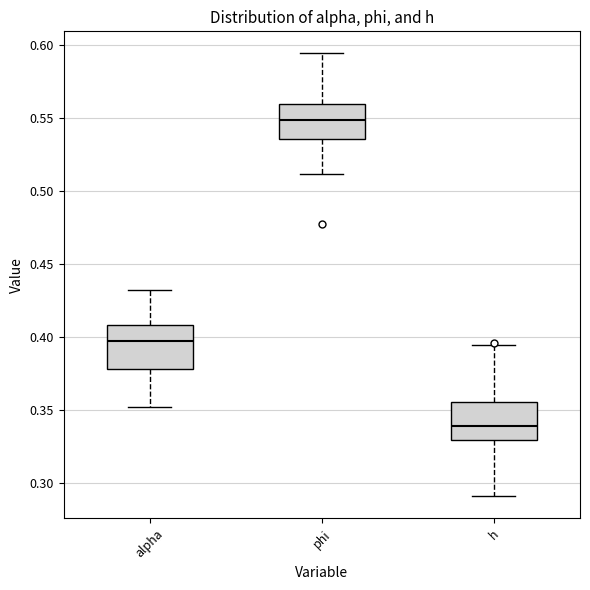

Reading left to right, transcribe this box plot: for each box, give where its median line is, the range the box spans, and where its two whiskers end, as read against the y-axis. The values are not printed on the chart, so give them approximately, as read against the axis.

alpha: median 0.395, box 0.380 to 0.410, whiskers 0.350 to 0.430
phi: median 0.550, box 0.535 to 0.560, whiskers 0.510 to 0.595
h: median 0.340, box 0.330 to 0.355, whiskers 0.290 to 0.395